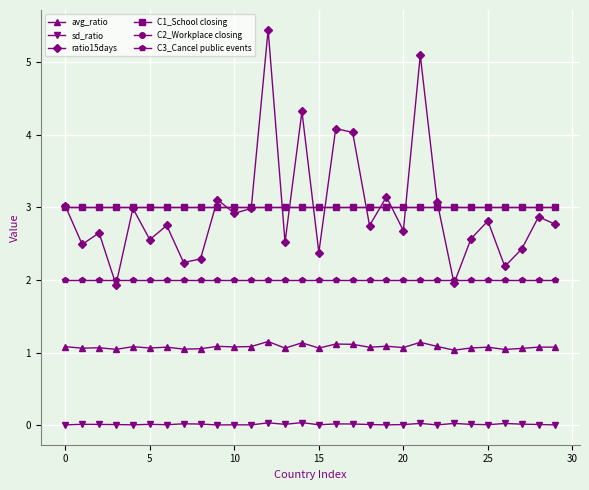

Which label corresponds to the smallest value in the chart?

9